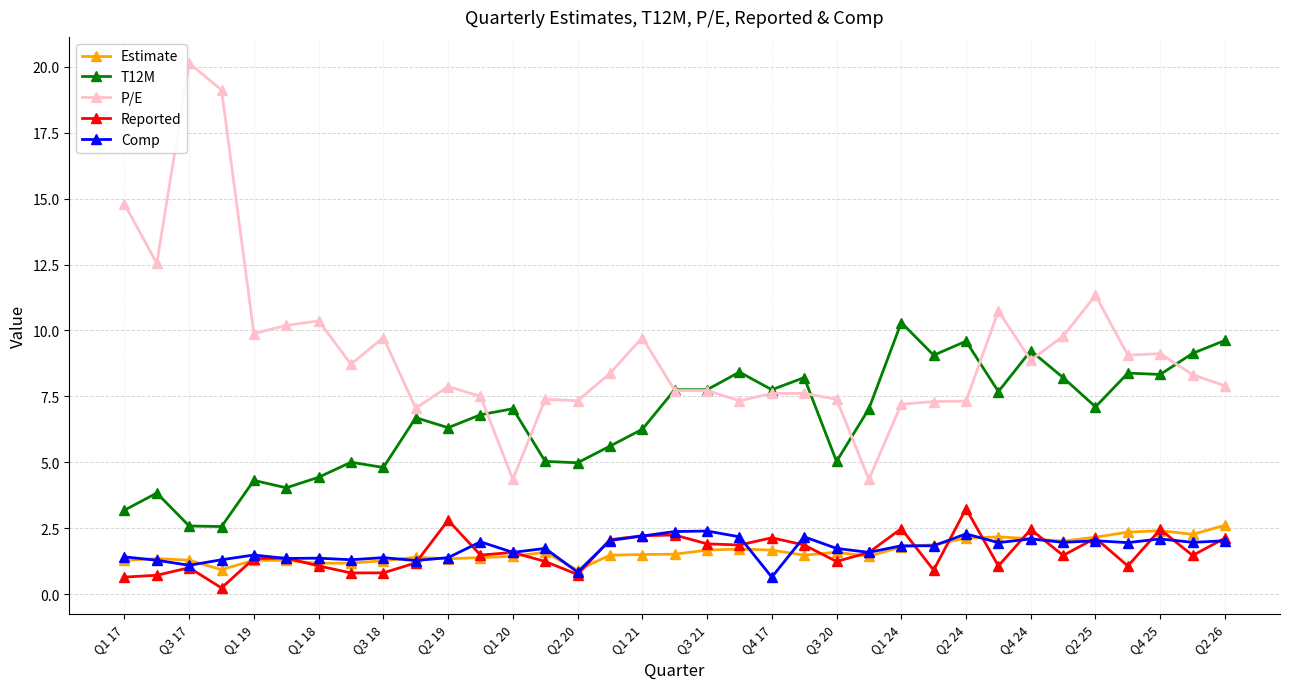

What is the difference between the maximum and minimum values in the Reported series?

3.0